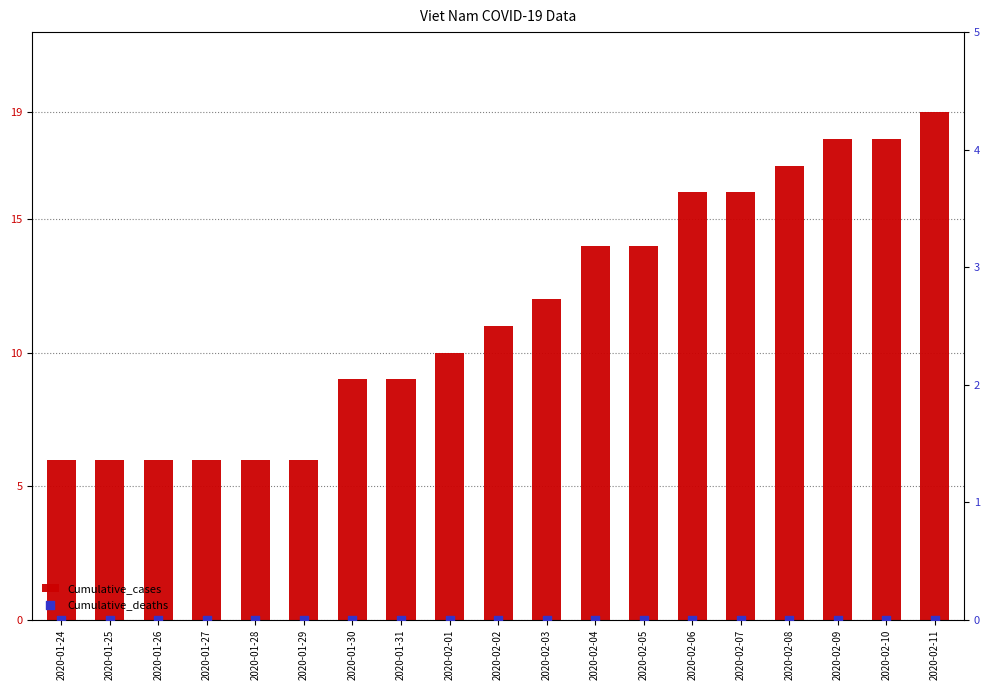

Is the value of Cumulative_deaths at 2020-02-03 greater than the value of Cumulative_cases at 2020-02-10?

No